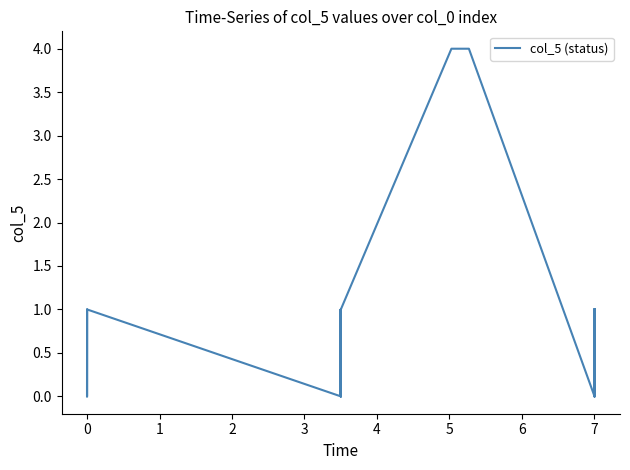

How many interior local valleys (lower than both neighbors) does the data have?

18